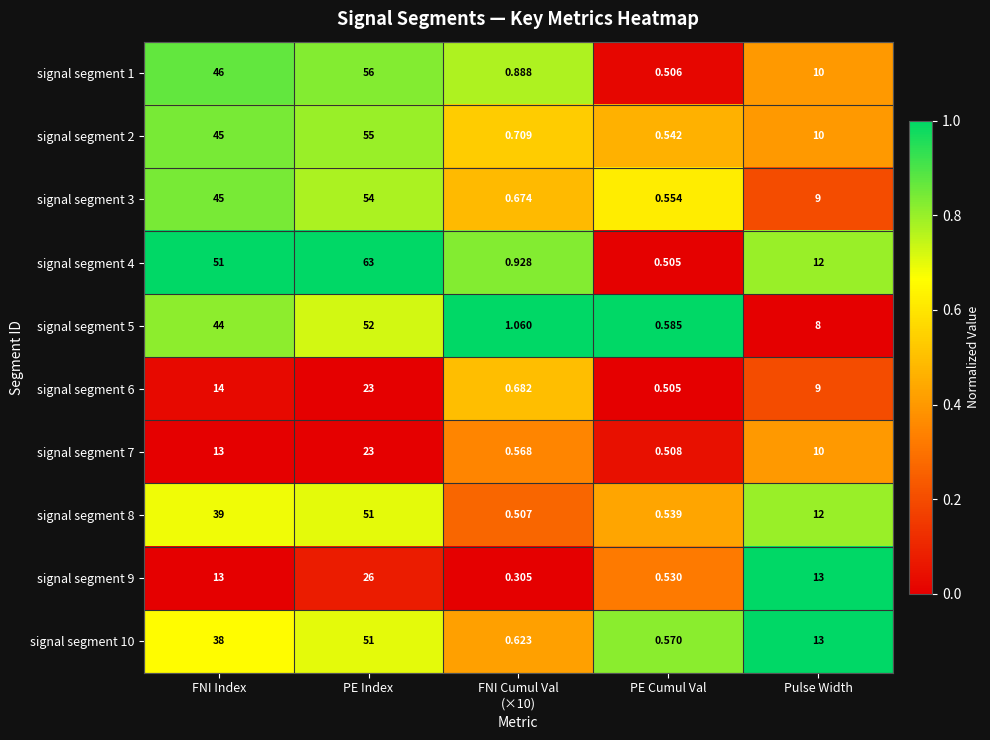

At which label does signal segment 8 reach its peak?

PE Index